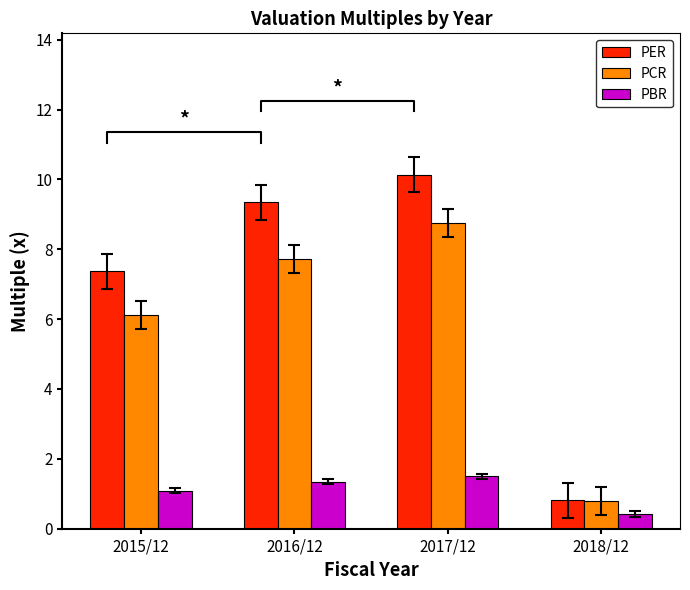

Reading left to right, what are all the values shown in this chart?

PER: 7.4	9.3	10.1	0.8
PCR: 6.1	7.7	8.8	0.8
PBR: 1.1	1.4	1.5	0.4